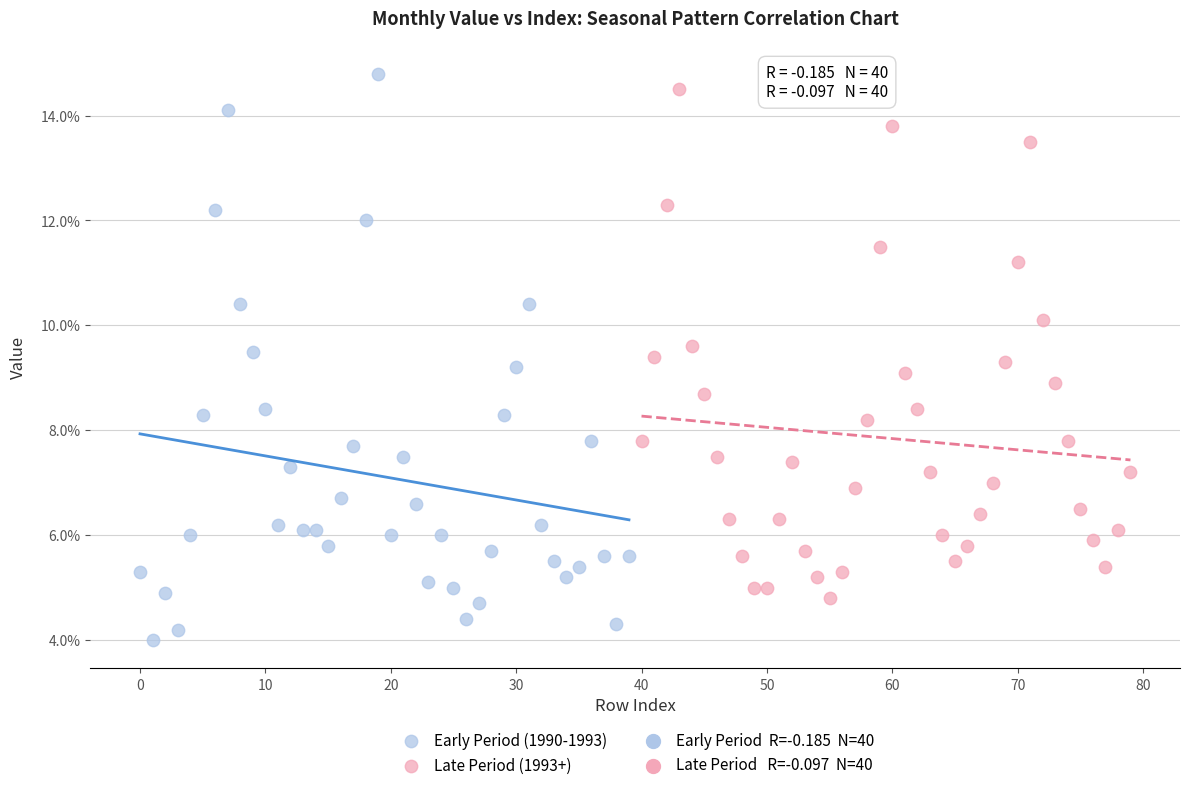

Which series has the largest Y range (max minus min)?

Early Period (1990-1993)